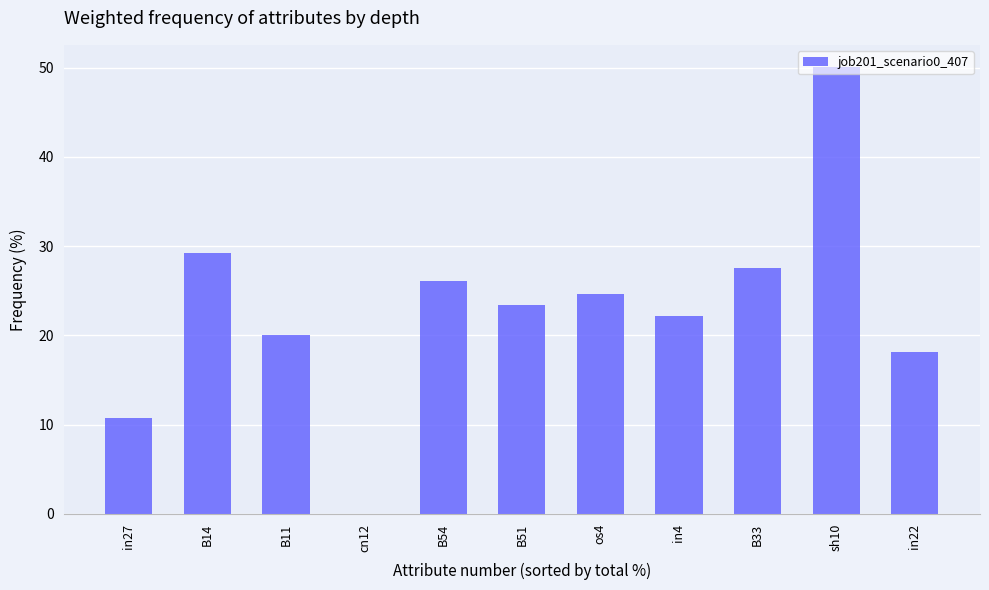

What is the sum of the values at cn12 and in4?

22.2